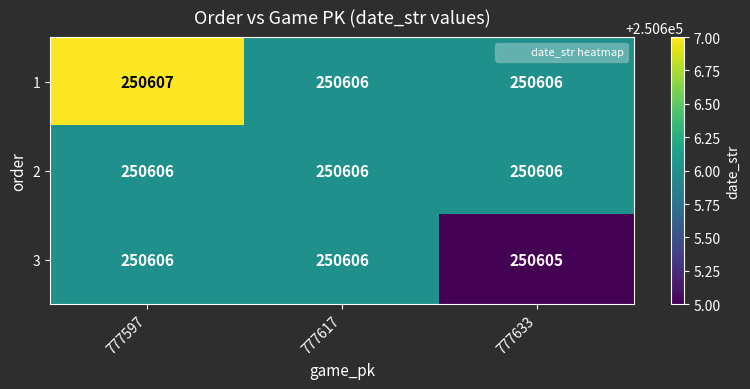

What is the total value across all series at 777597?

751819